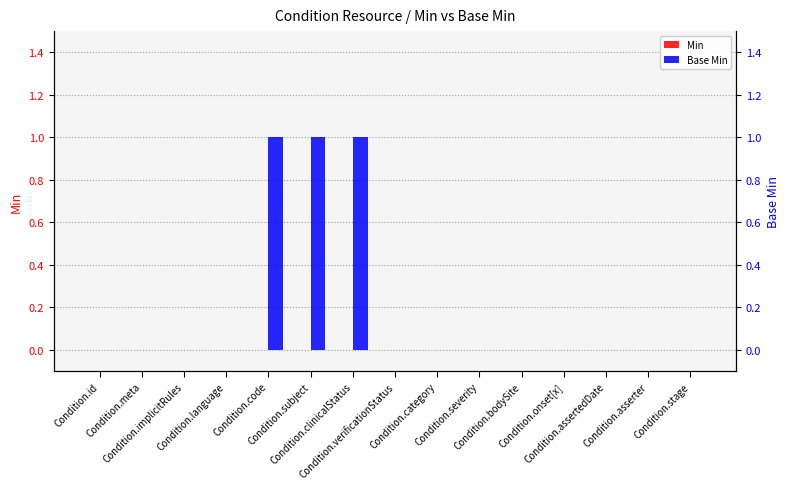

How many bars are there in total?

30